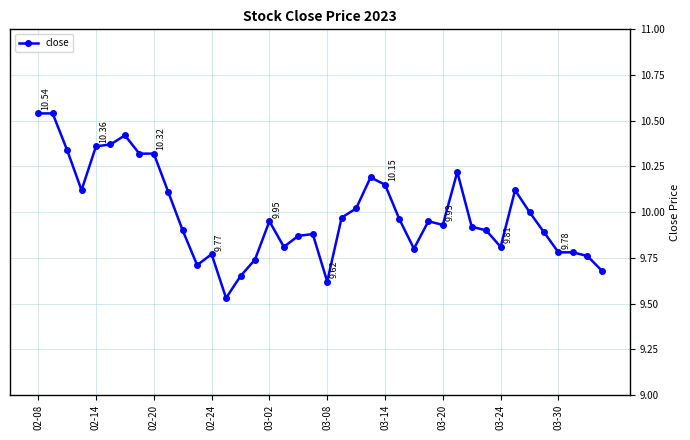

True or false: the data has more than 1 interior local peaks.

True